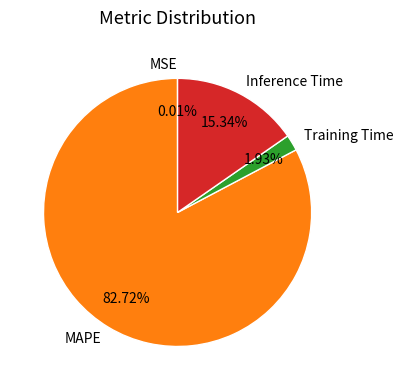

Does MAPE account for over 50% of the chart?

Yes